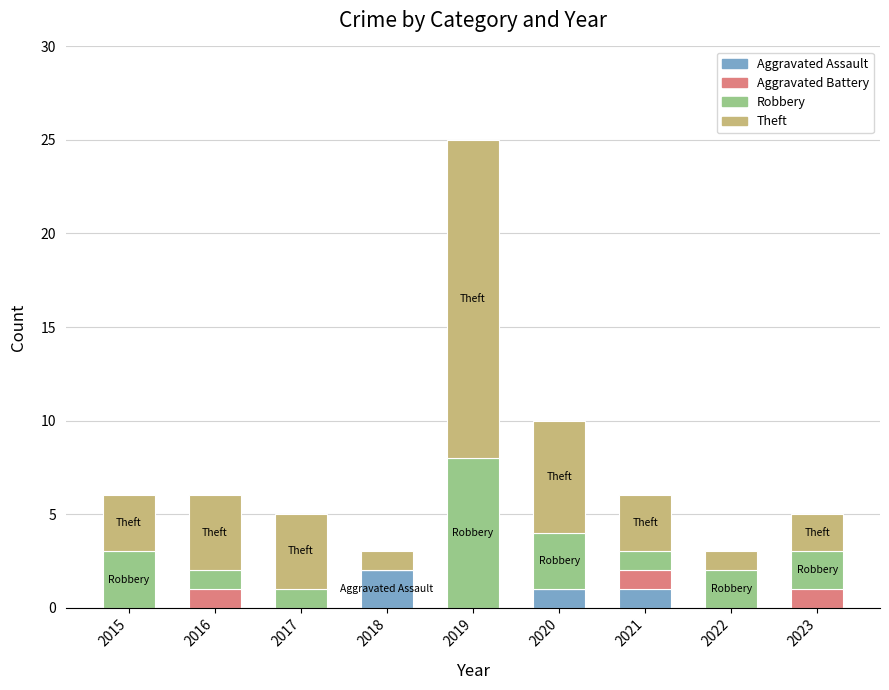

At which category is the sum across all series the highest?

2019